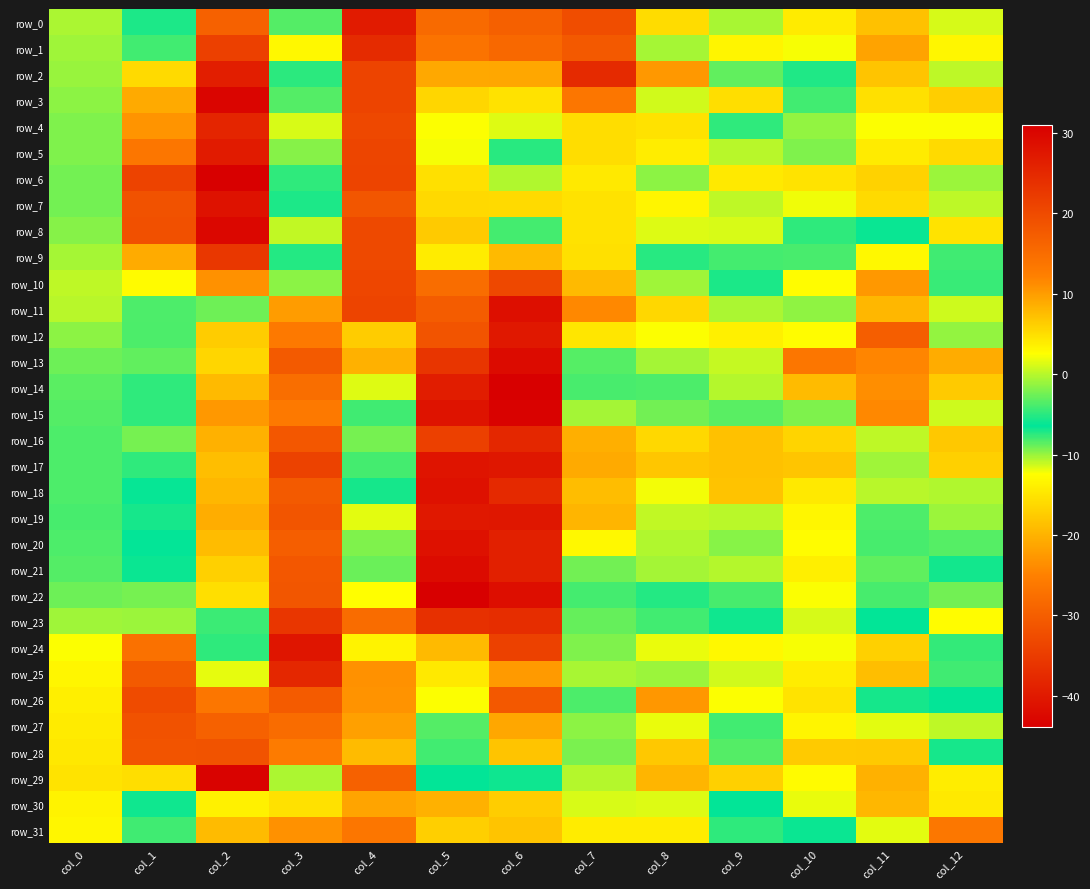

True or false: row_26 has a value of 2.6 at col_4.

False